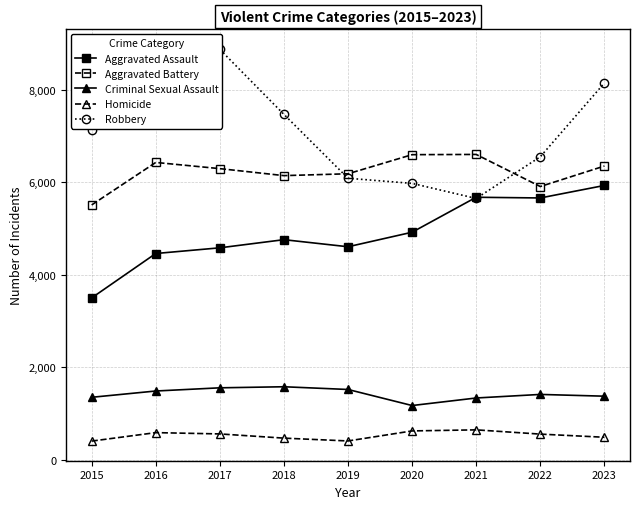

At which category is the sum across all series the highest?

2023